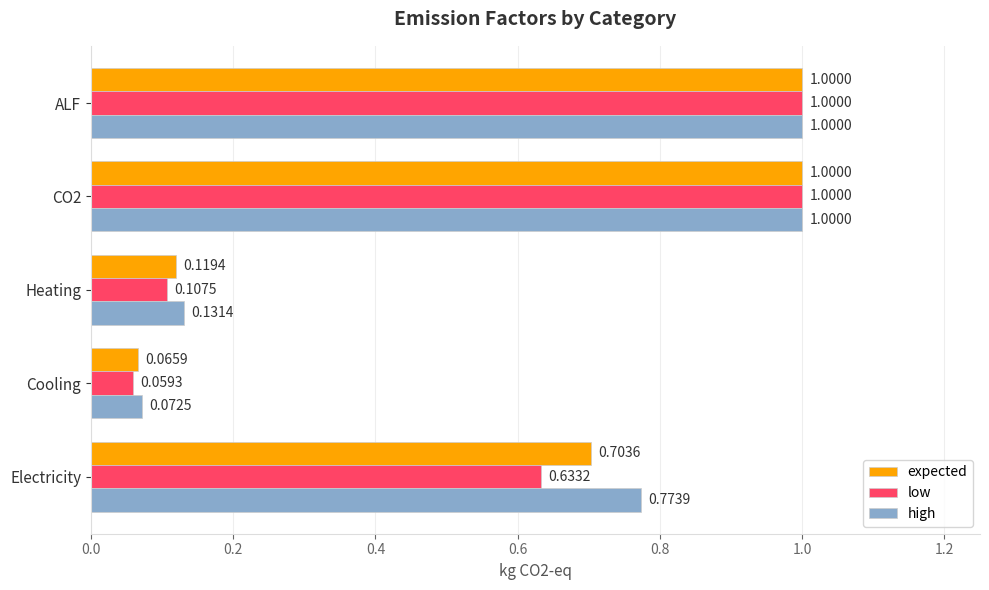

What are all the series names shown in the legend?

expected, low, high